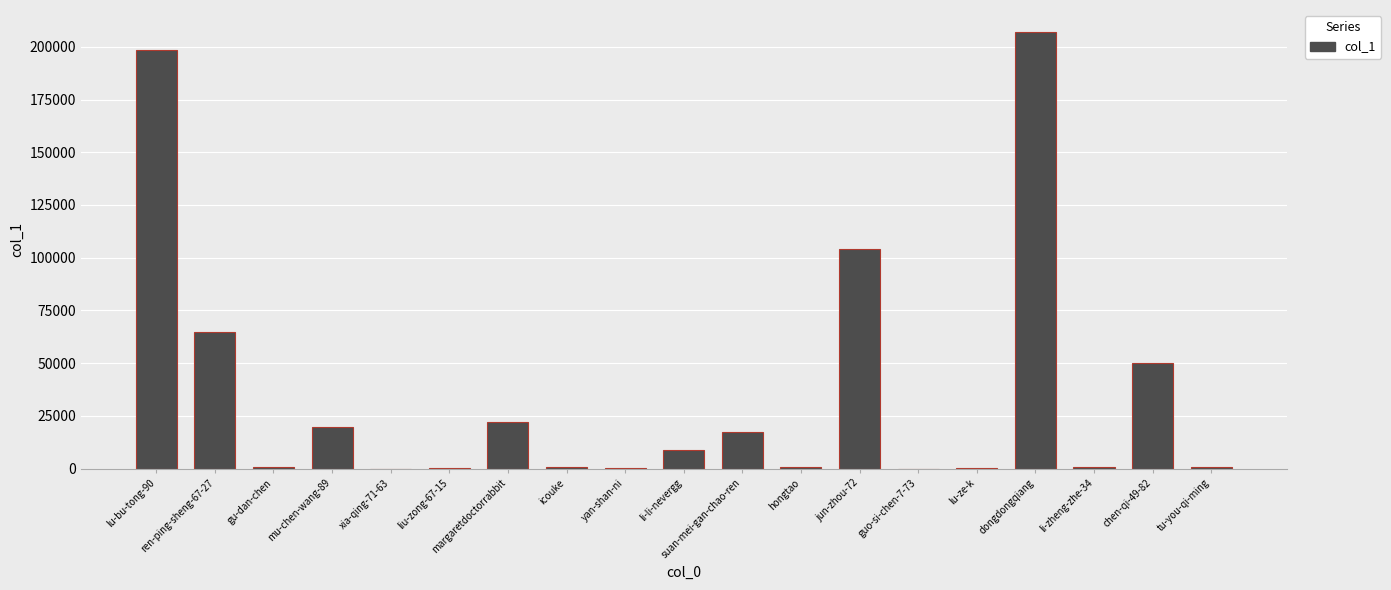

Is it true that the value at jun-zhou-72 is 104121?

True